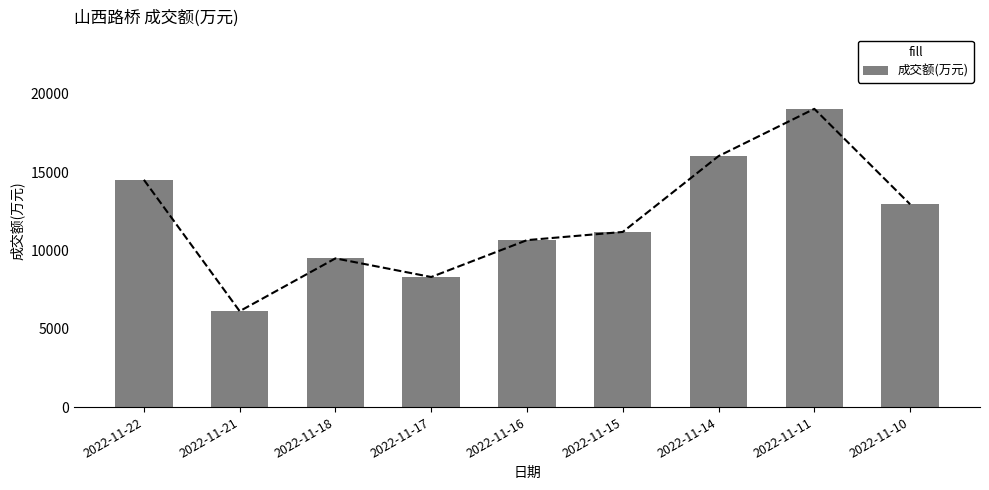

Rank the categories by value from lowest to highest.

2022-11-21, 2022-11-17, 2022-11-18, 2022-11-16, 2022-11-15, 2022-11-10, 2022-11-22, 2022-11-14, 2022-11-11